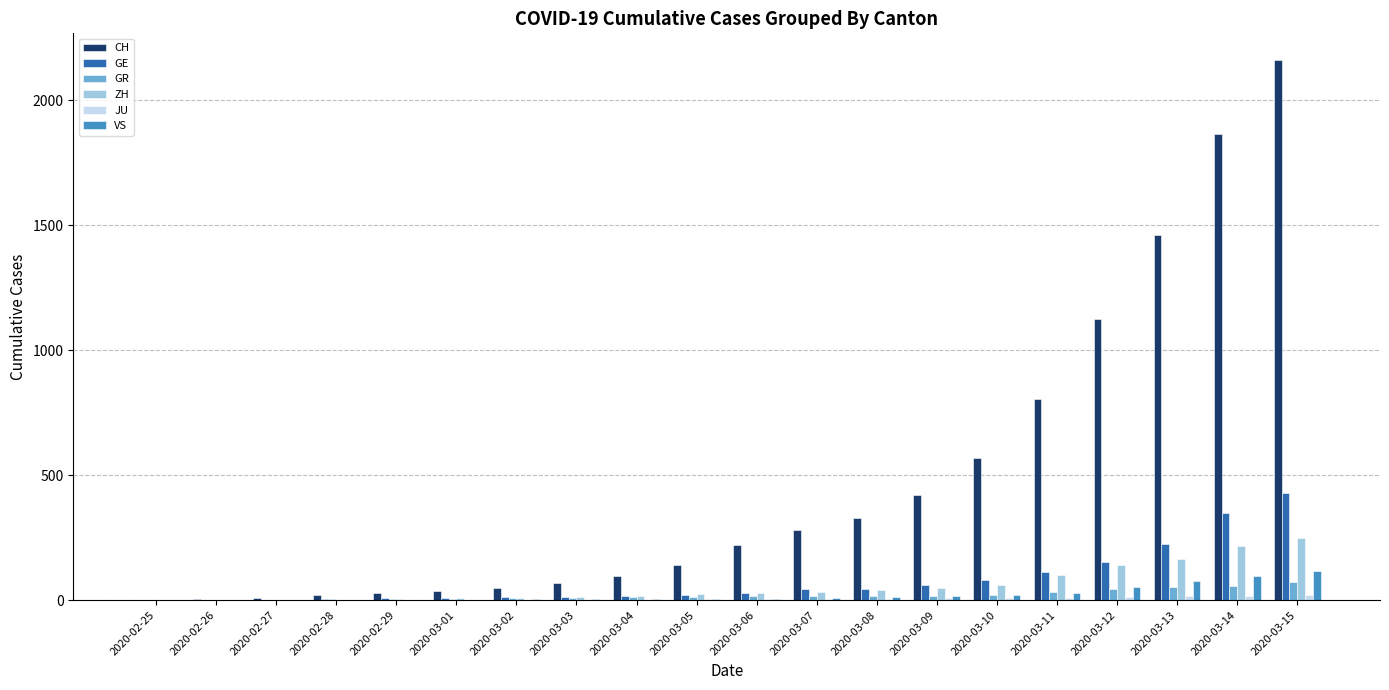

Which series has the largest total across all categories?

CH